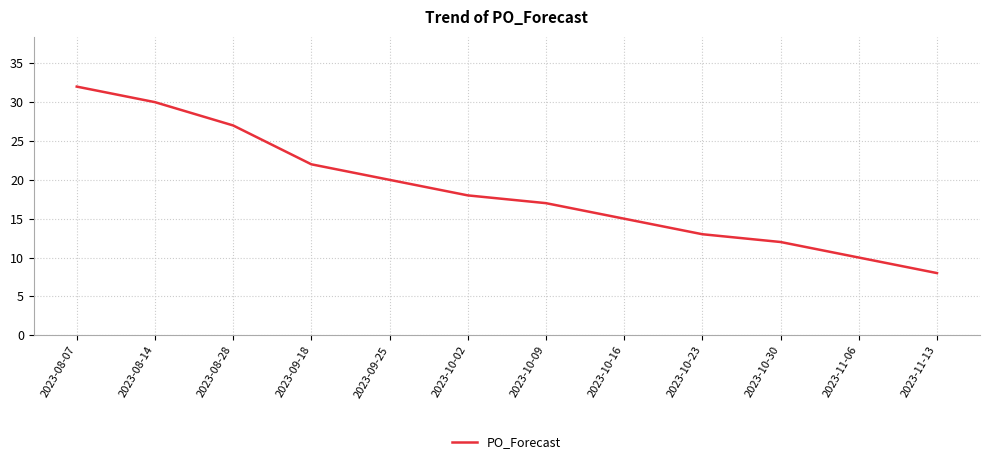

Which has a higher value, 2023-10-30 or 2023-10-02?

2023-10-02